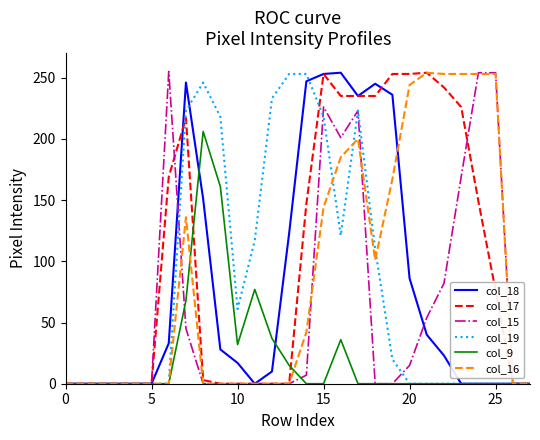

Does the chart display data point markers on the line(s)?

No